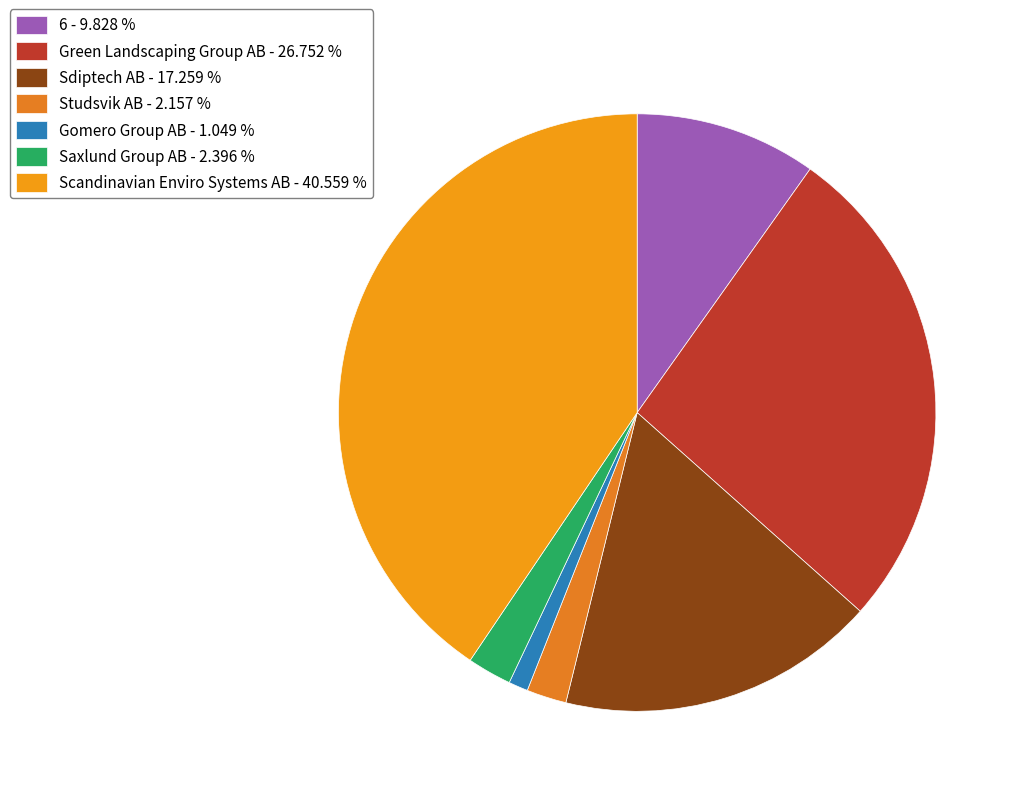

What is the total percentage of Scandinavian Enviro Systems AB and Green Landscaping Group AB?

67.3%